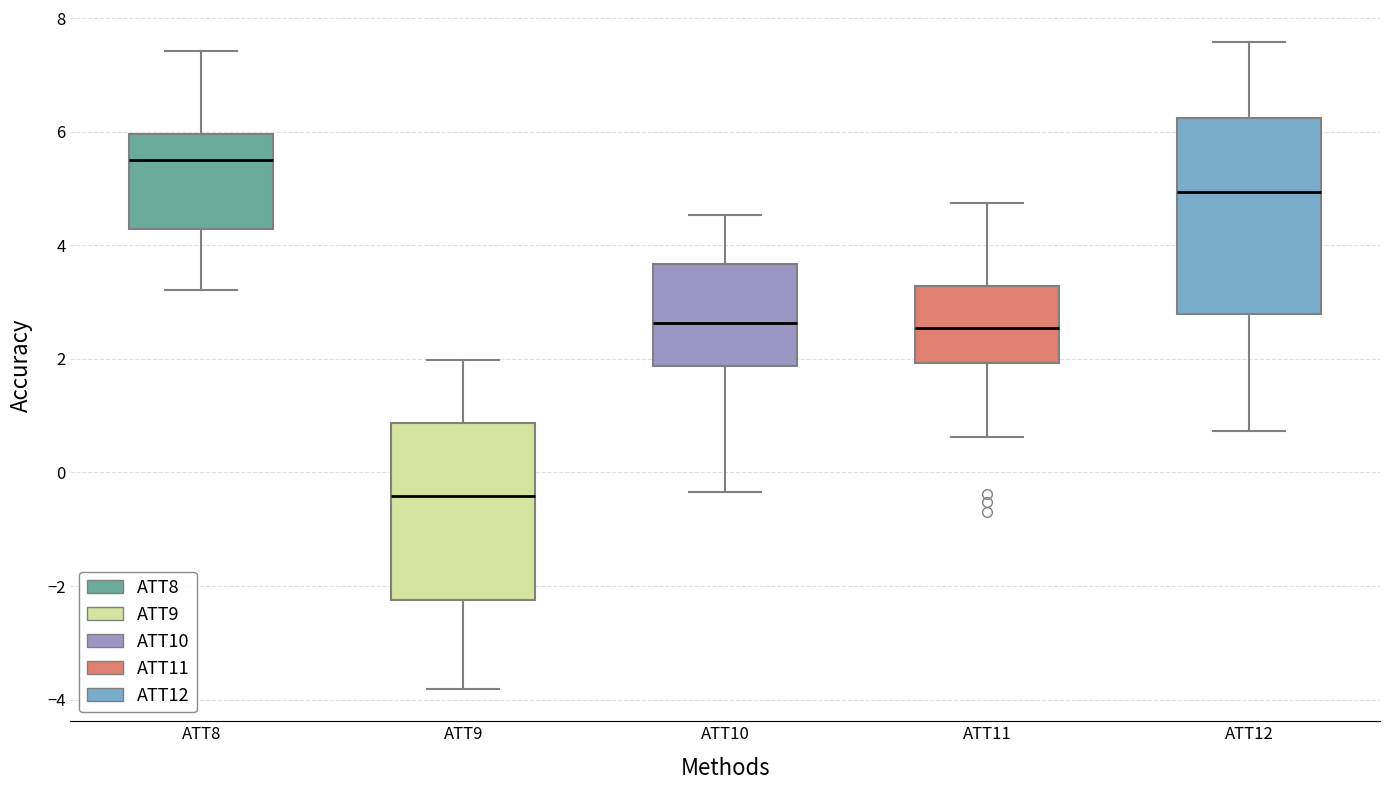

Comparing the boxes themselves (not the whiskers), which one is the tallest?

ATT12